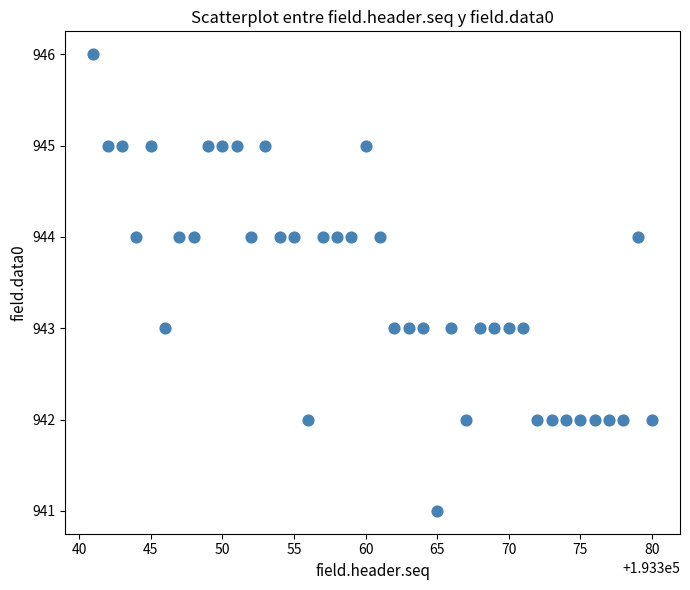

What is the range of Y values (max minus min)?

5